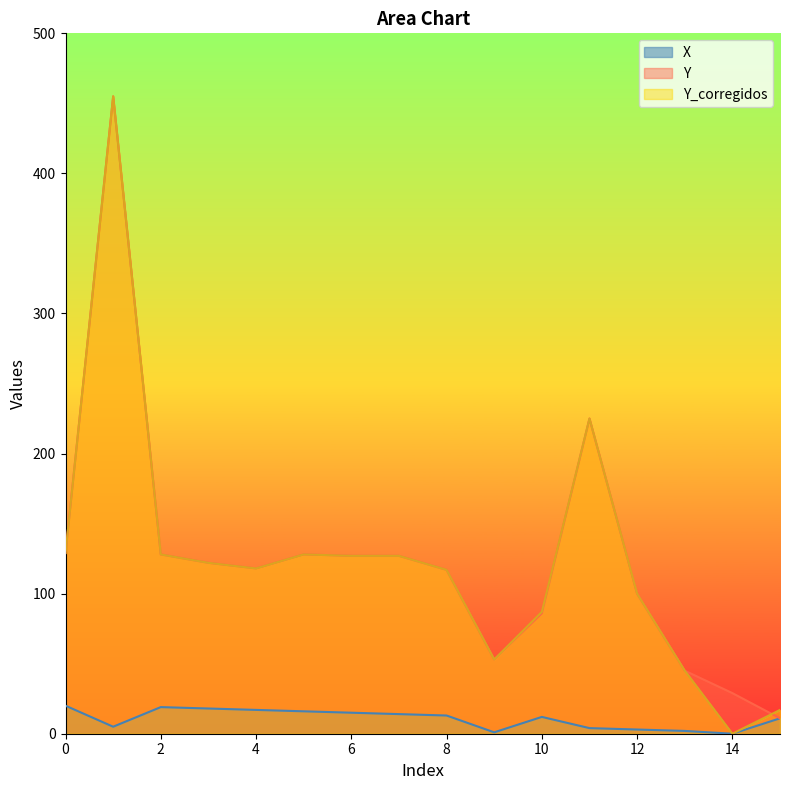

How many lines are shown in the chart?

3